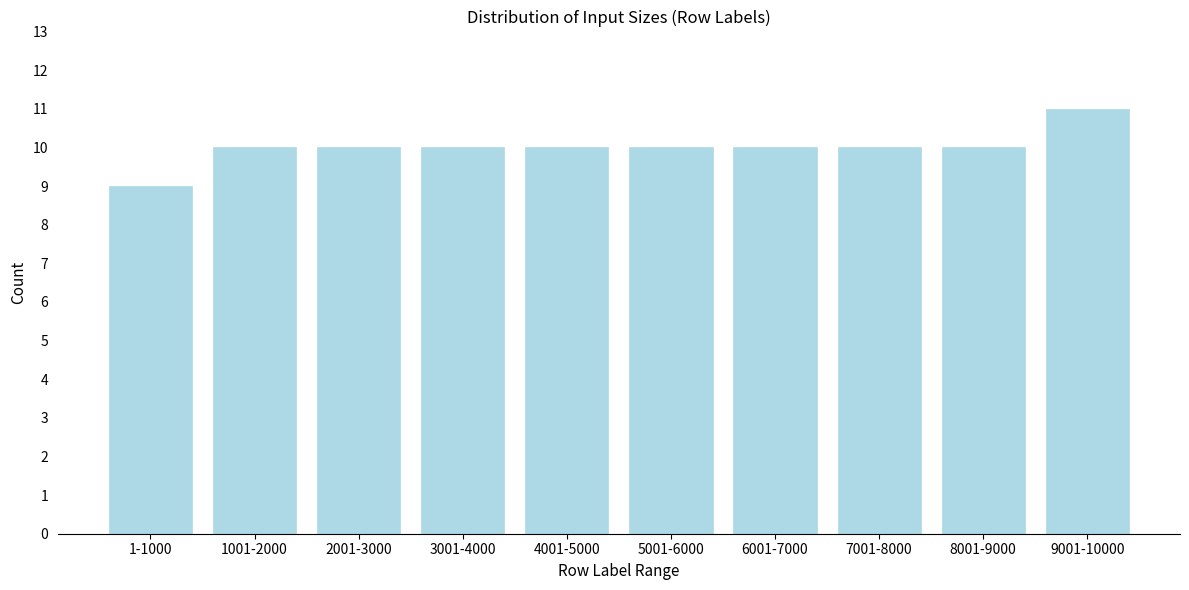

Reading right to left, what are all the values shown in this chart?

9001-10000=11	8001-9000=10	7001-8000=10	6001-7000=10	5001-6000=10	4001-5000=10	3001-4000=10	2001-3000=10	1001-2000=10	1-1000=9